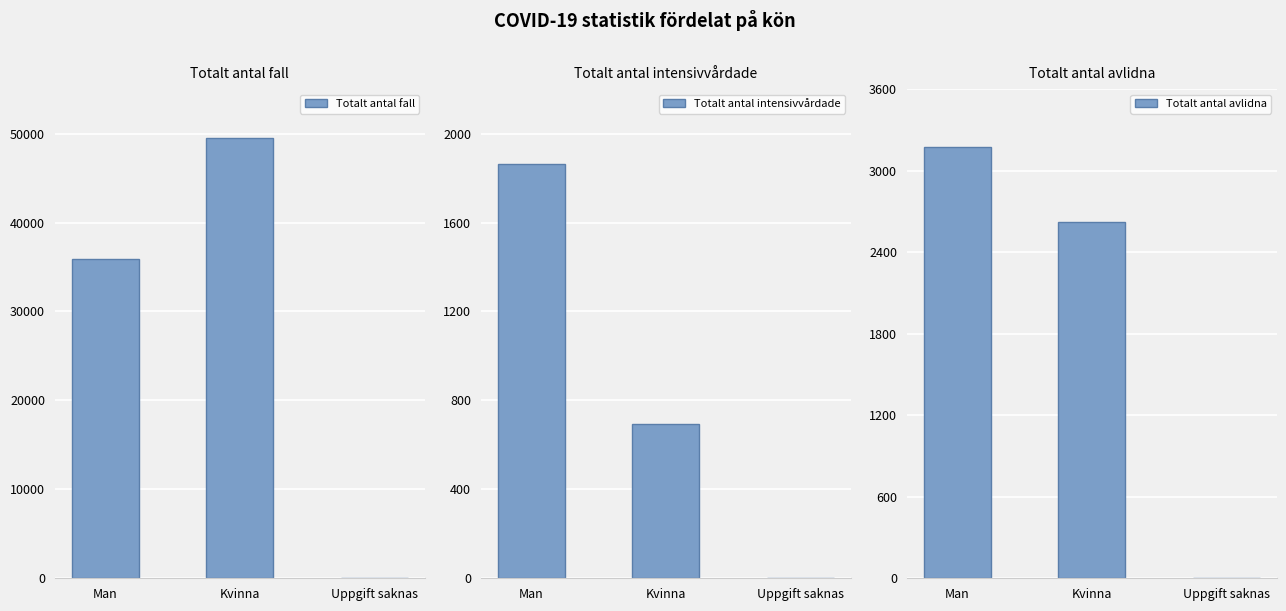

What position from the right is Kvinna?

2